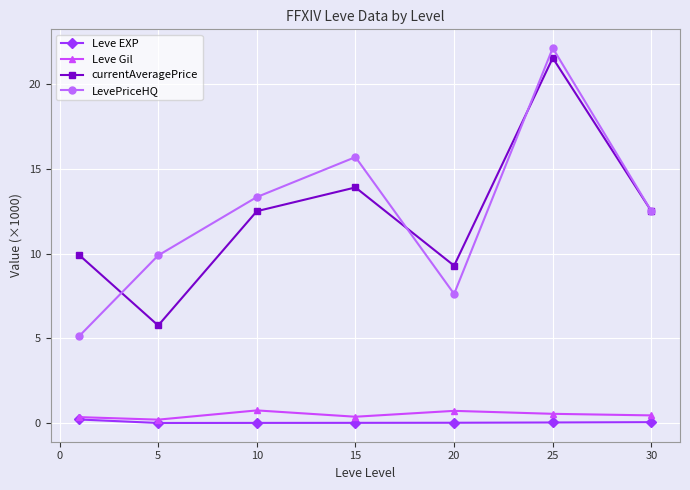

Which series has the largest range (max minus min)?

LevePriceHQ